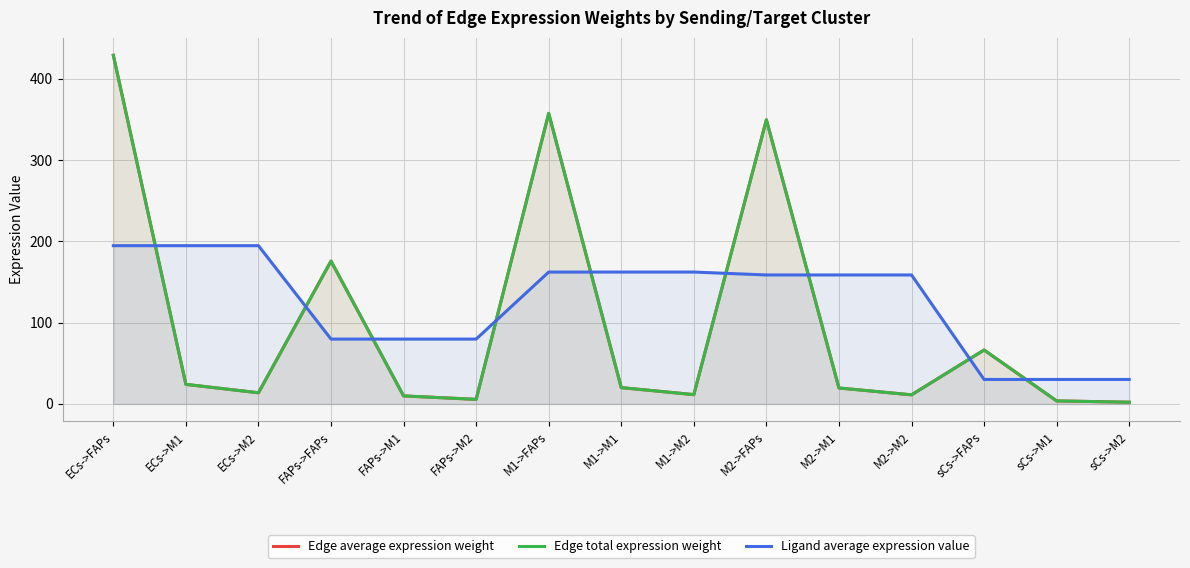

What are all the series names shown in the legend?

Edge average expression weight, Edge total expression weight, Ligand average expression value